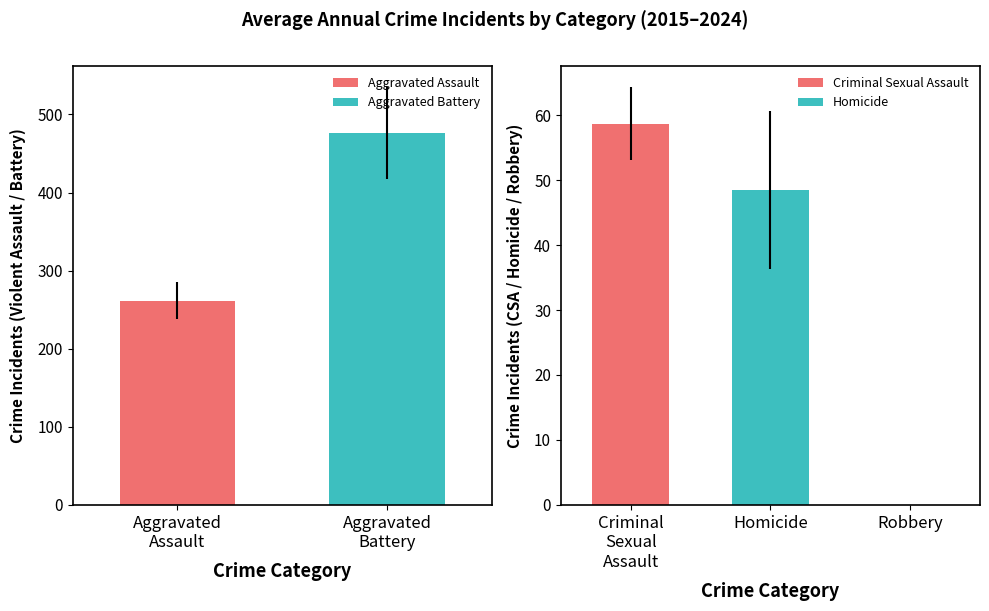

What is the minimum value for Aggravated Battery?

476.3